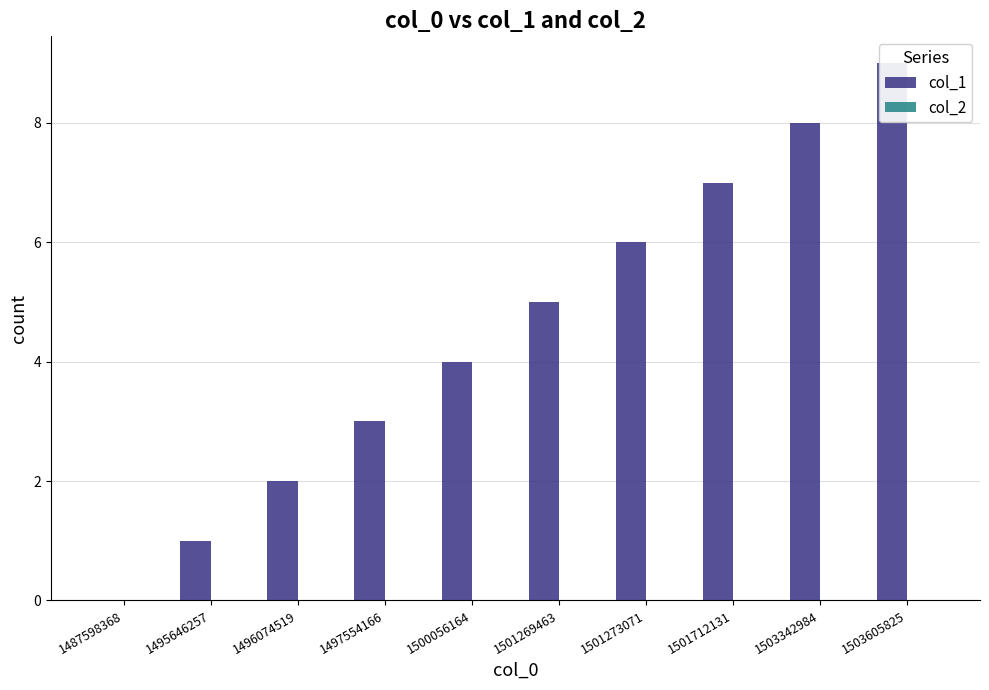

What are all the series names shown in the legend?

col_1, col_2